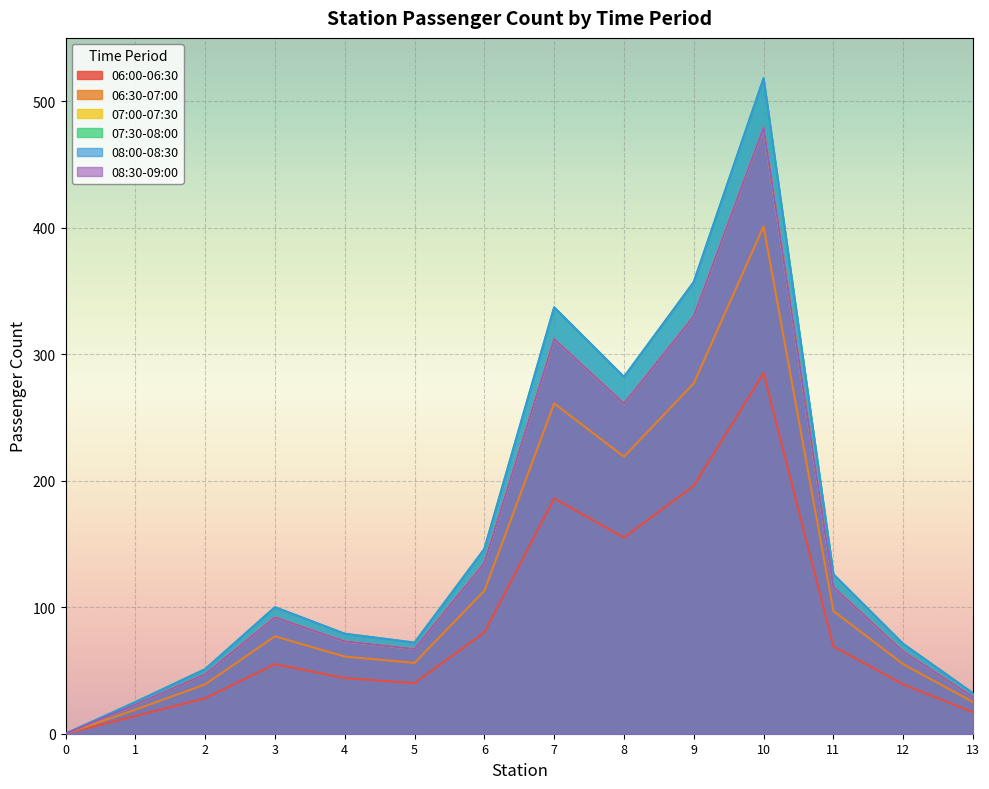

At which category is the sum across all series the highest?

10